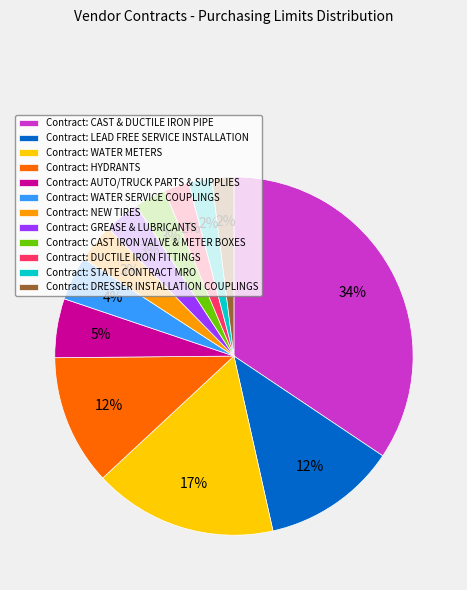

How many slices are in this pie chart?

12